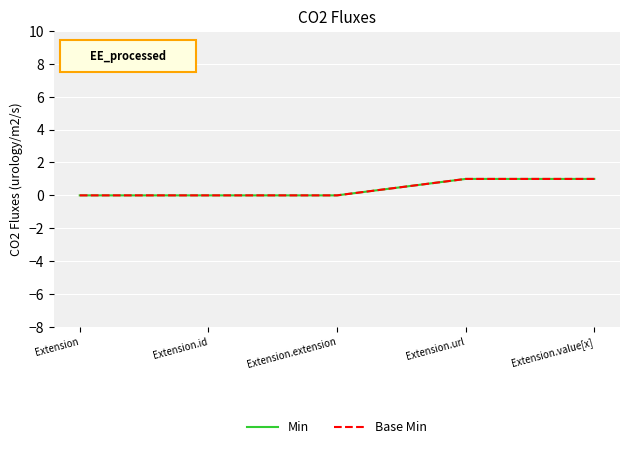

Is this an area chart (filled region under the line)?

No